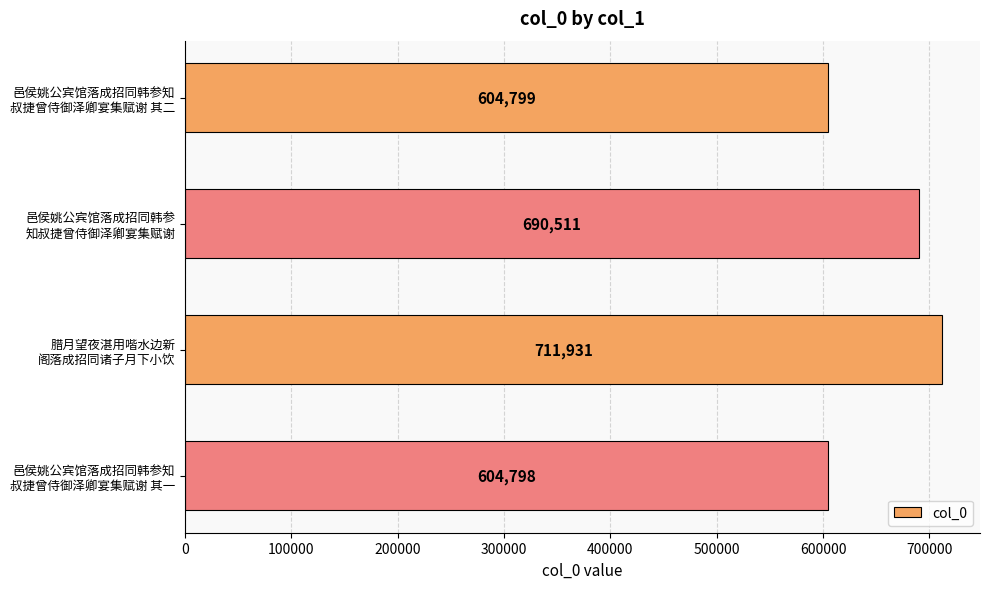

What is the value of the 1st bar from the top?

604799